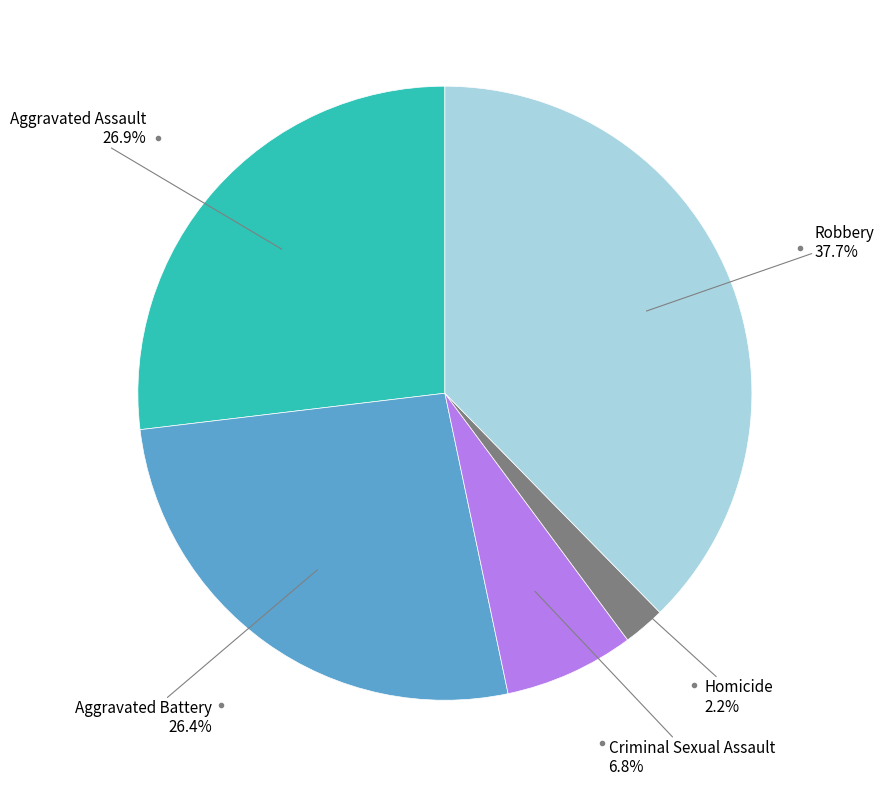

Is there a majority slice in this chart?

No